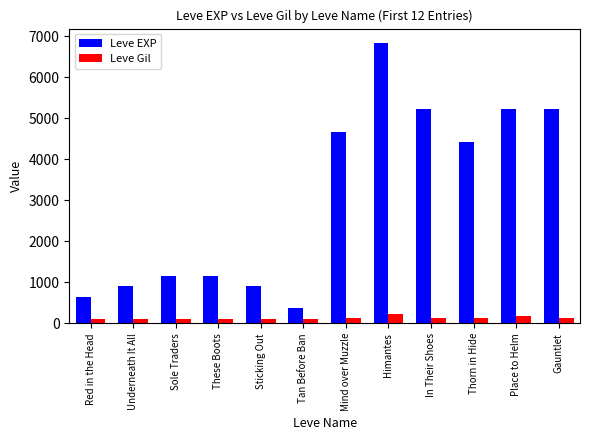

What is the label of the 5th bar from the right?

Himantes